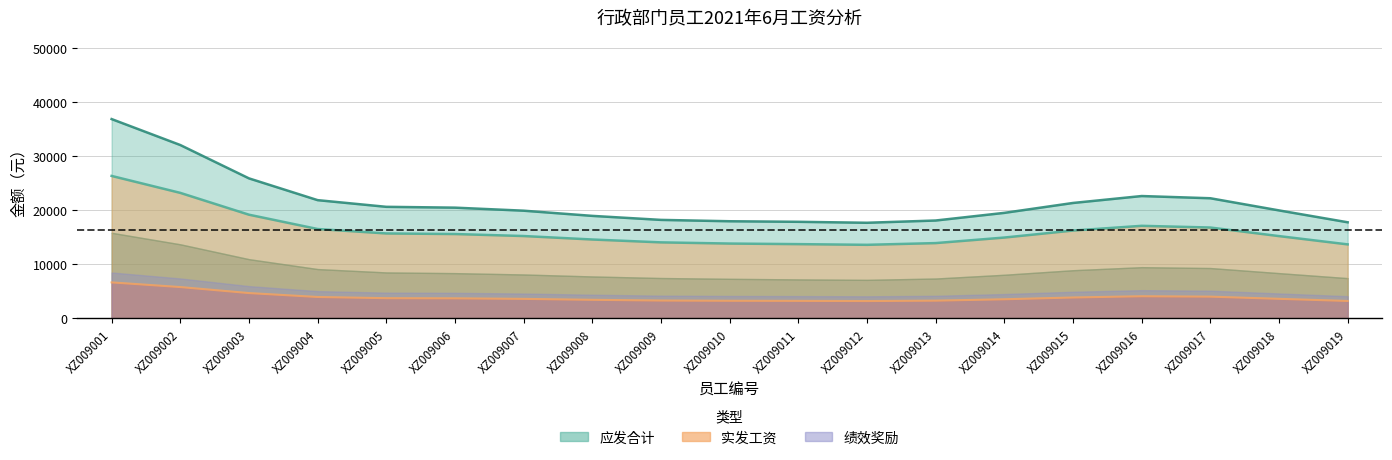

Which series has the largest total across all categories?

应发合计